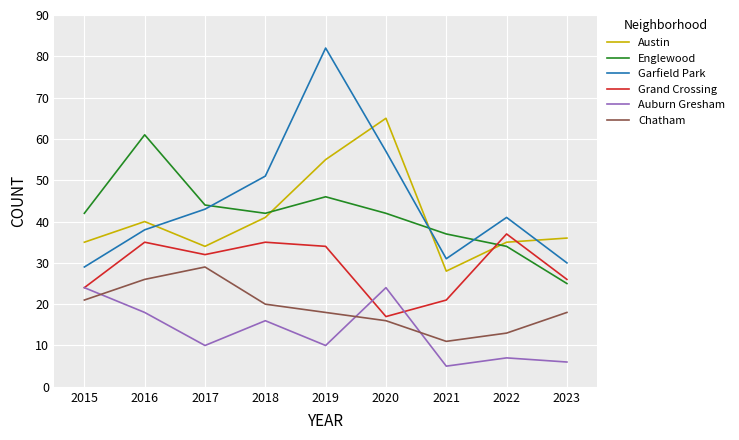

How many lines are shown in the chart?

6